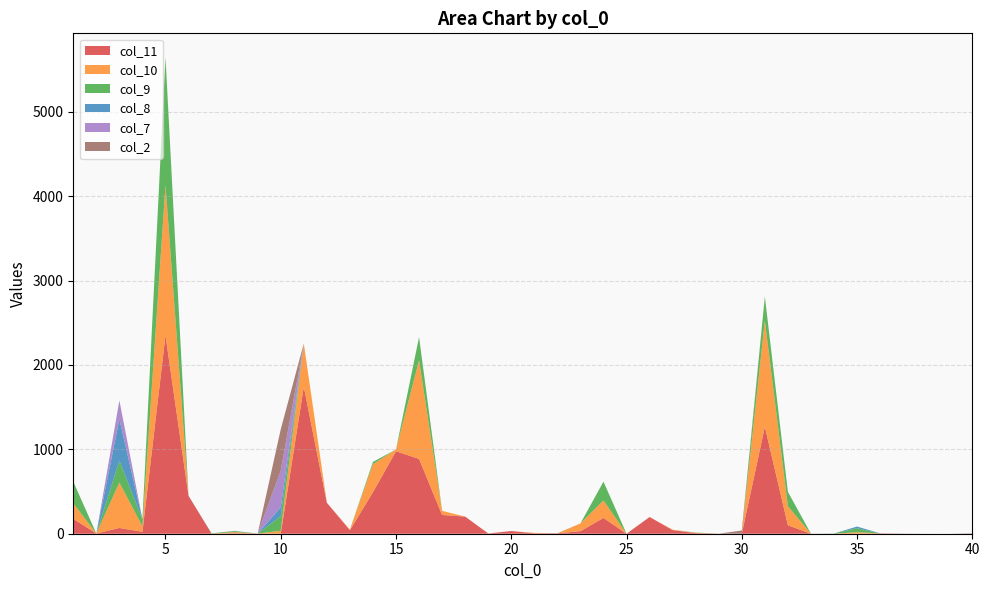

Reading left to right, what are all the values shown in this chart?

col_11: 1=177	2=3	3=68	4=23	5=2349	6=449	7=0	8=5	9=2	10=1	11=1741	12=367	13=42	14=492	15=977	16=886	17=222	18=203	19=3	20=32	21=5	22=5	23=30	24=187	25=0	26=198	27=43	28=7	29=1	30=0	31=1267	32=100	33=0	34=0	35=0	36=4	37=0	38=0	39=0	40=0
col_10: 1=183	2=0	3=538	4=64	5=1780	6=0	7=0	8=15	9=0	10=34	11=513	12=0	13=7	14=332	15=21	16=1168	17=49	18=0	19=1	20=0	21=5	22=0	23=92	24=207	25=0	26=0	27=5	28=4	29=0	30=0	31=1258	32=226	33=0	34=0	35=18	36=0	37=0	38=0	39=0	40=0
col_9: 1=257	2=0	3=260	4=84	5=1517	6=0	7=5	8=11	9=0	10=174	11=0	12=0	13=0	14=27	15=0	16=276	17=0	18=0	19=0	20=0	21=0	22=1	23=0	24=223	25=0	26=0	27=0	28=3	29=0	30=0	31=285	32=170	33=0	34=3	35=48	36=0	37=0	38=0	39=0	40=0
col_8: 1=0	2=0	3=491	4=0	5=0	6=0	7=0	8=3	9=0	10=104	11=0	12=0	13=0	14=0	15=0	16=0	17=0	18=0	19=0	20=0	21=0	22=0	23=0	24=0	25=0	26=0	27=0	28=0	29=0	30=0	31=0	32=0	33=1	34=0	35=19	36=0	37=0	38=0	39=0	40=0
col_7: 1=0	2=0	3=222	4=0	5=0	6=0	7=0	8=0	9=0	10=434	11=0	12=0	13=0	14=0	15=0	16=0	17=0	18=0	19=0	20=0	21=0	22=0	23=0	24=0	25=0	26=0	27=0	28=0	29=0	30=0	31=0	32=0	33=0	34=0	35=0	36=0	37=0	38=0	39=0	40=0
col_2: 1=0	2=0	3=0	4=0	5=0	6=0	7=0	8=0	9=0	10=490	11=0	12=0	13=0	14=0	15=0	16=0	17=0	18=0	19=0	20=0	21=0	22=0	23=0	24=0	25=0	26=0	27=0	28=0	29=0	30=38	31=0	32=0	33=0	34=0	35=0	36=1	37=2	38=0	39=0	40=5